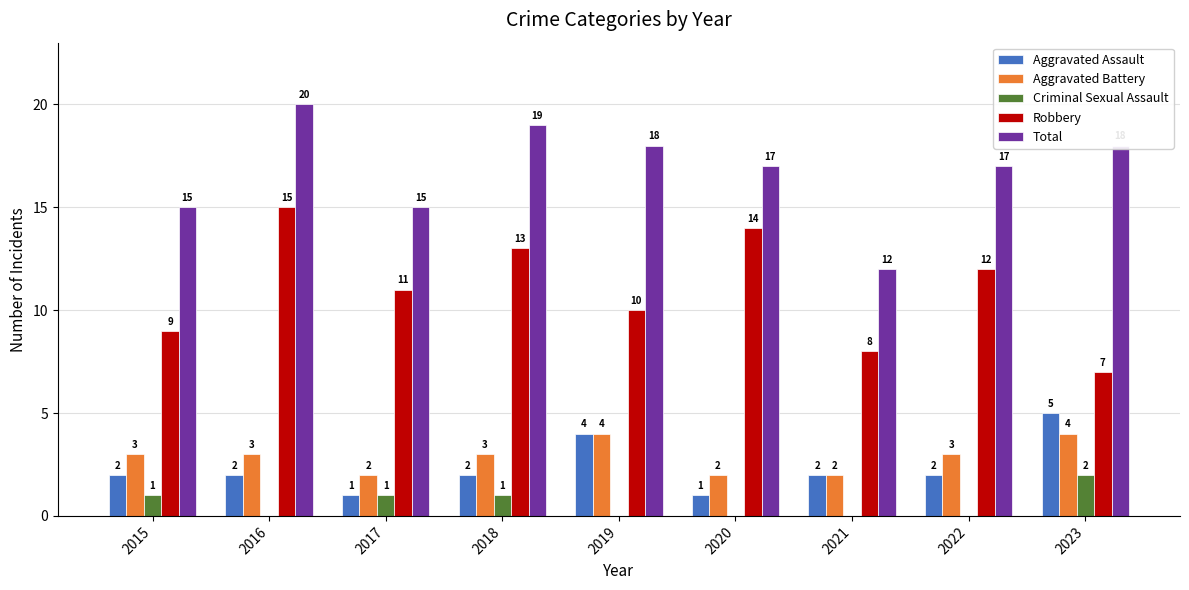

The Aggravated Assault series shows 2 at 2020. True or false?

False